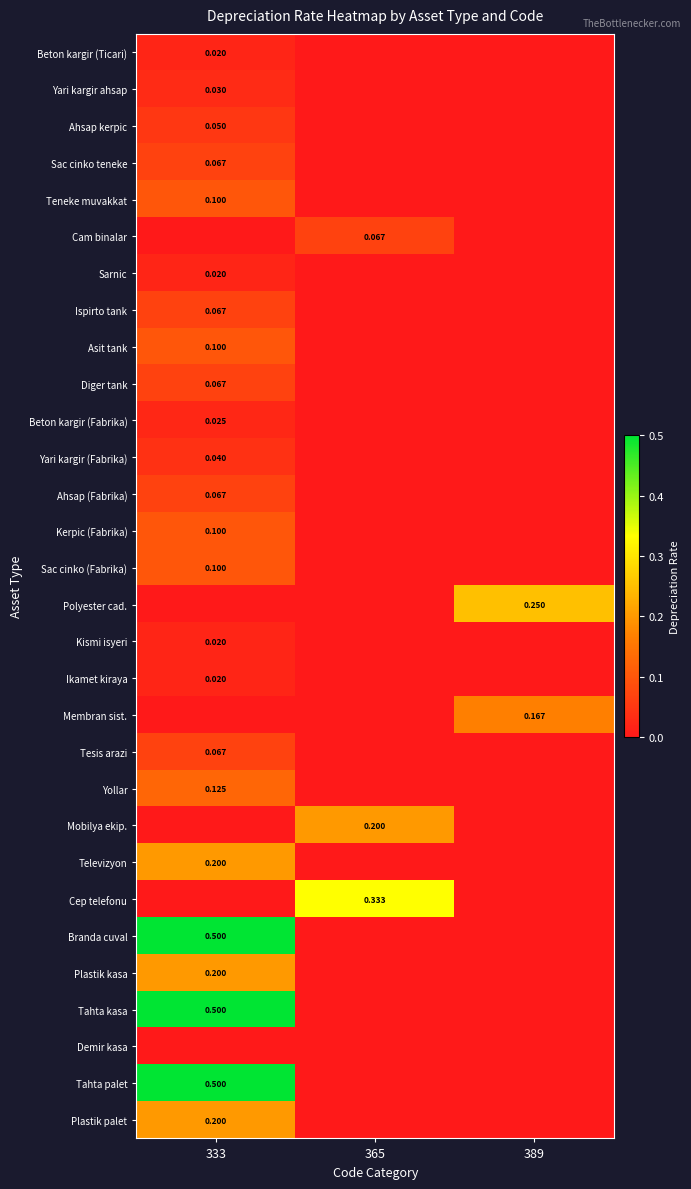

The Polyester cad. series shows 0.0 at 333. True or false?

True